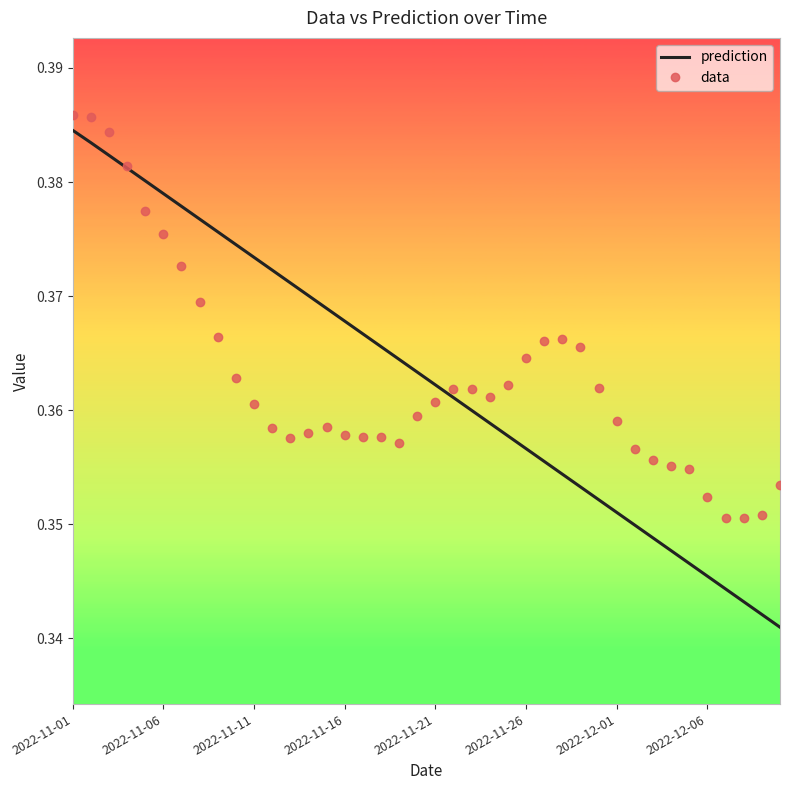

What are all the series names shown in the legend?

prediction, data